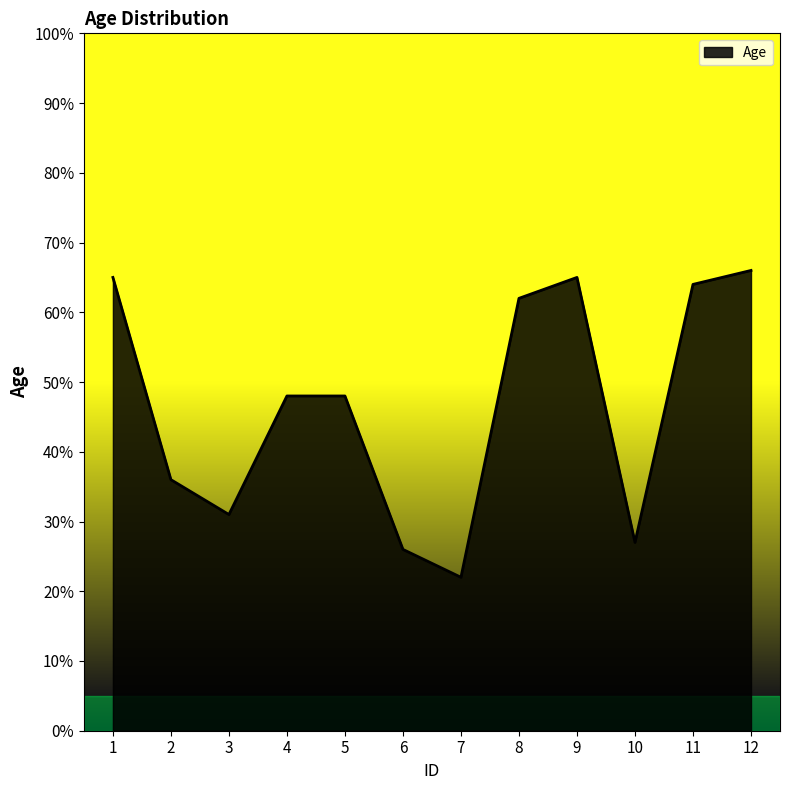

Which category has the lowest value across all series?

7